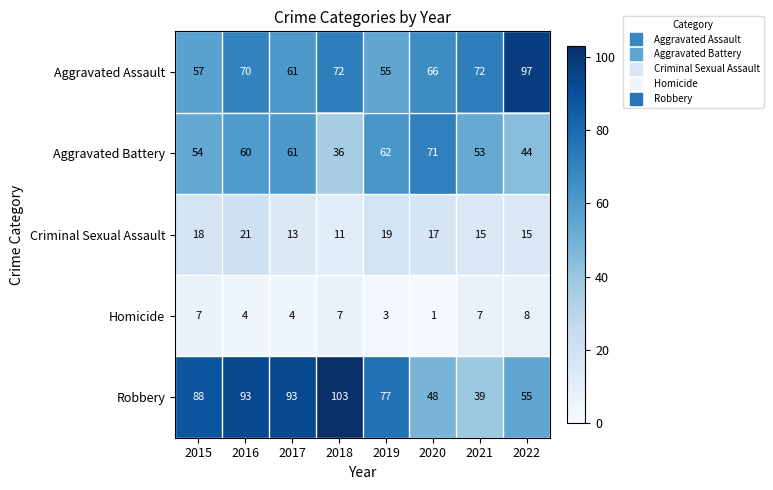

Which series has the widest spread of values?

Robbery